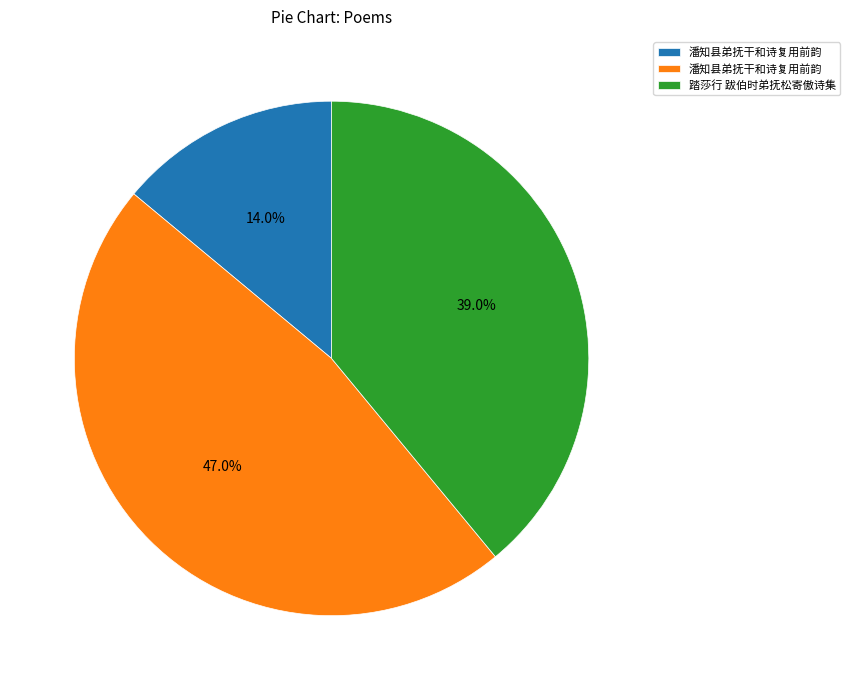

Does any single category account for the majority?

No